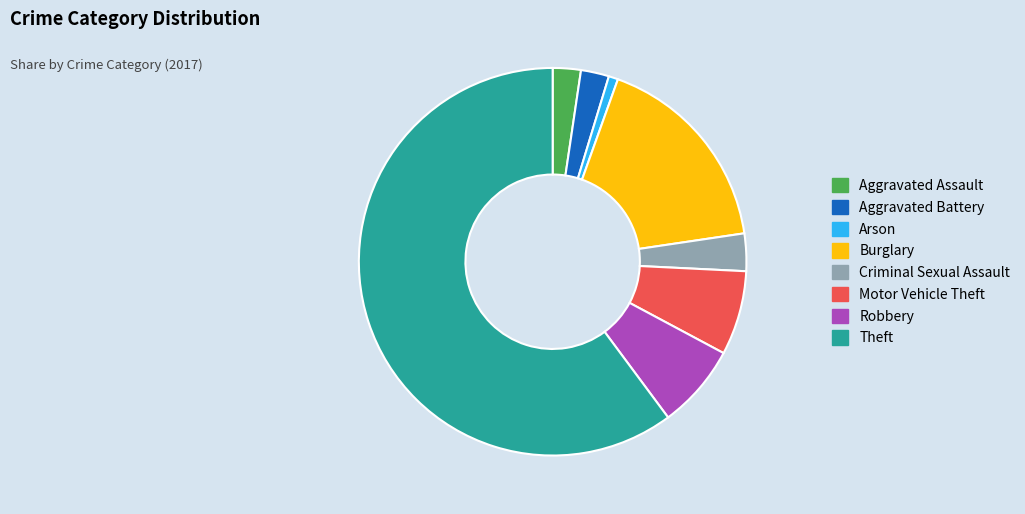

How many slices are in this pie chart?

8